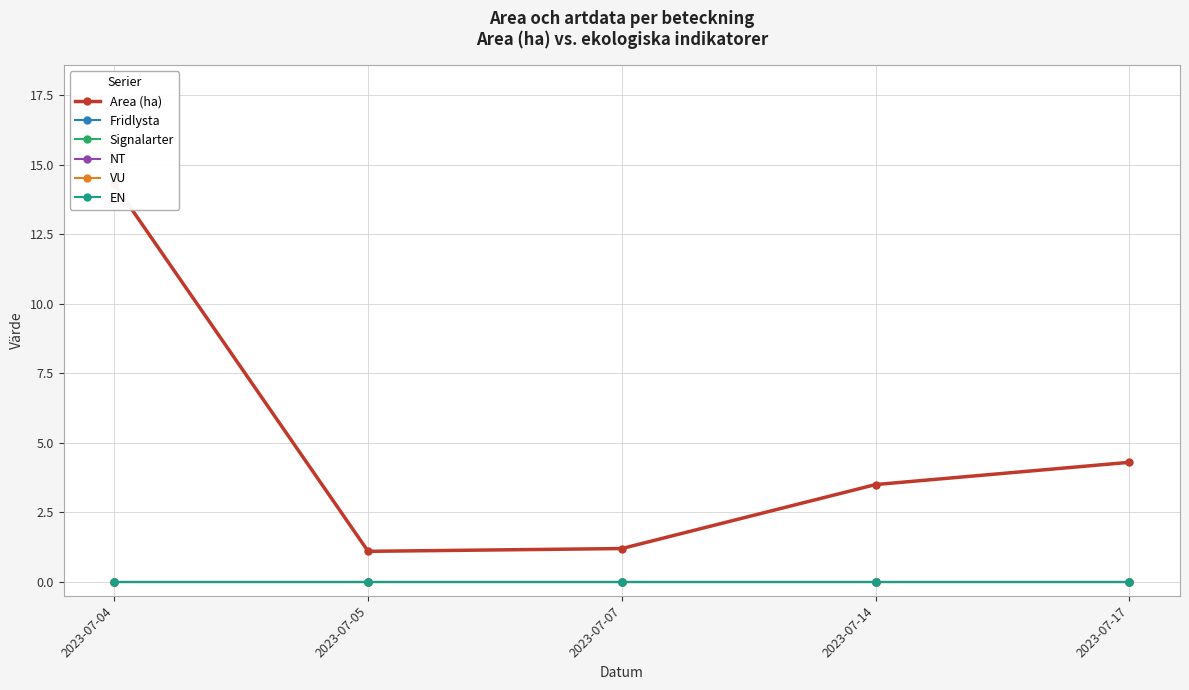

At how many categories does at least one series exceed 6?

1